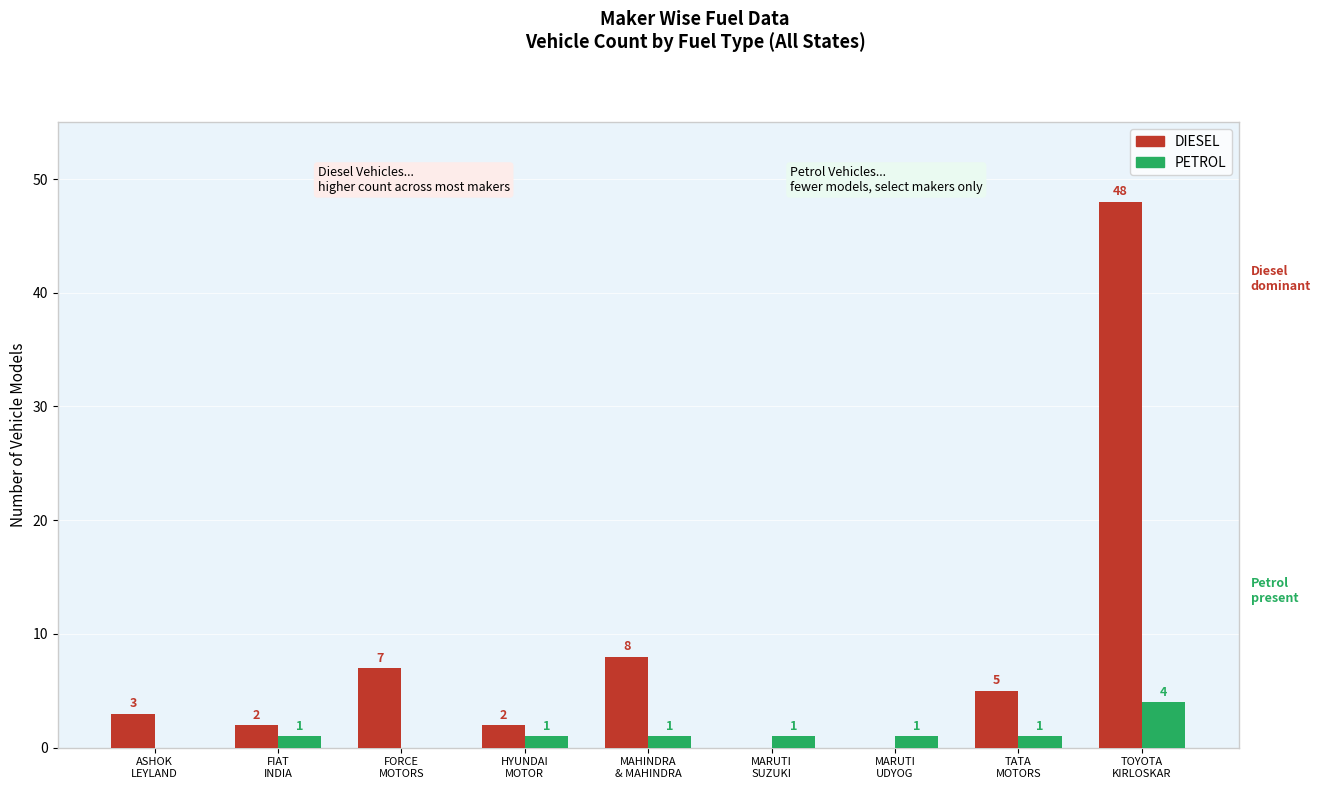

What is the sum of all DIESEL values?

75